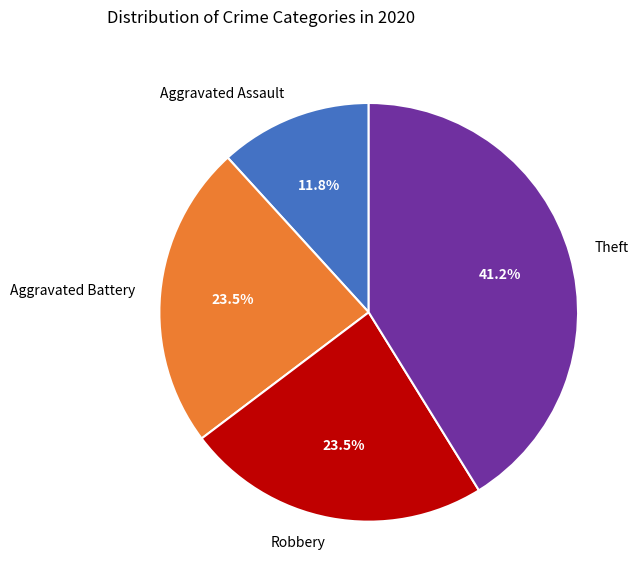

How much of the chart is everything except Aggravated Battery?

76.5%